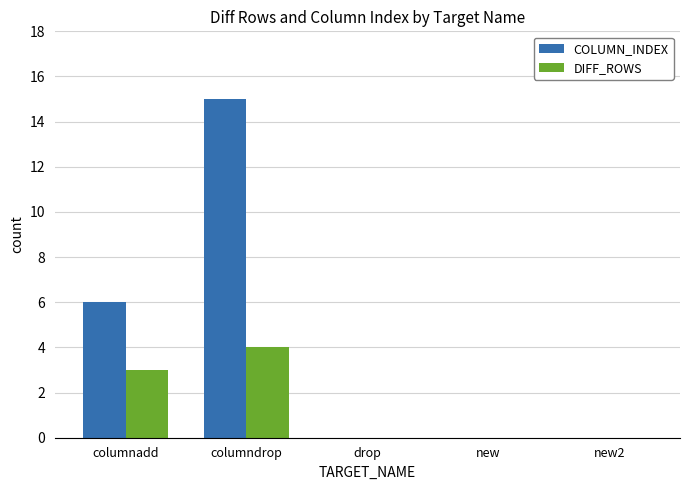

Which series has the largest total across all categories?

COLUMN_INDEX